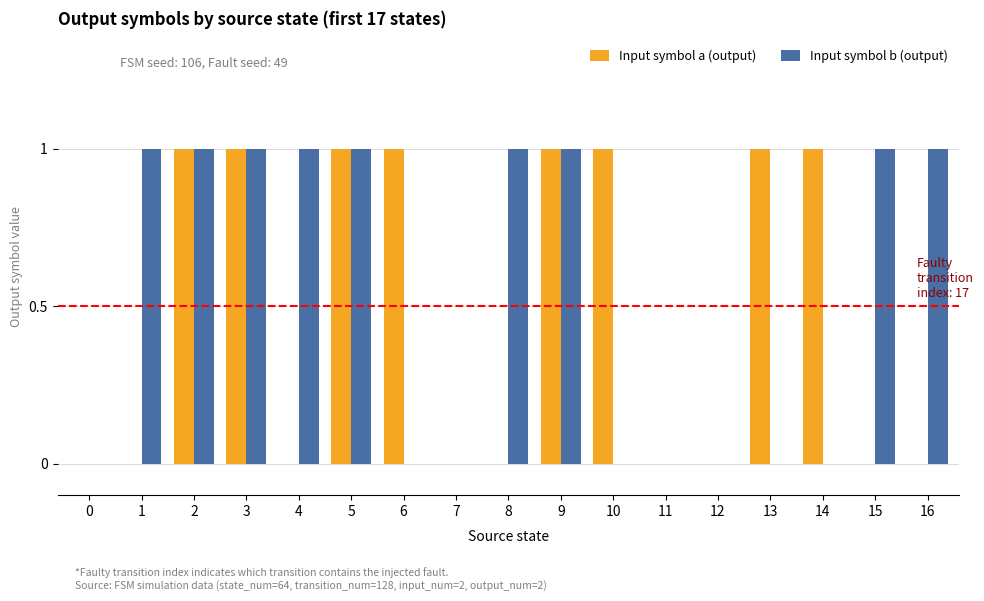

Between 0 and 14, which series saw the biggest shift?

Input symbol a (output)